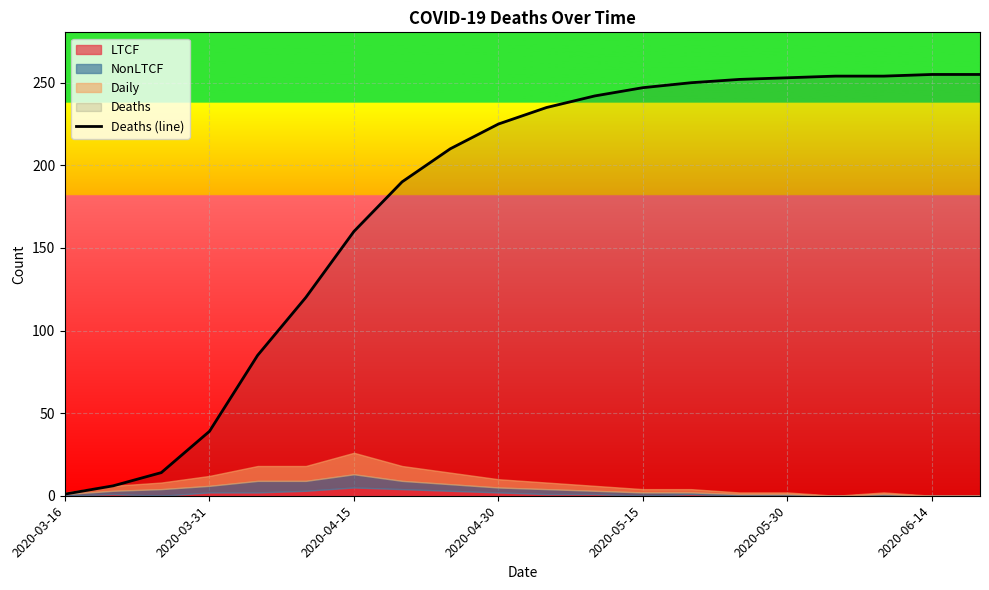

Reading left to right, extract all data points from this chart.

1	6	14	39	85	120	160	190	210	225	235	242	247	250	252	253	254	254	255	255